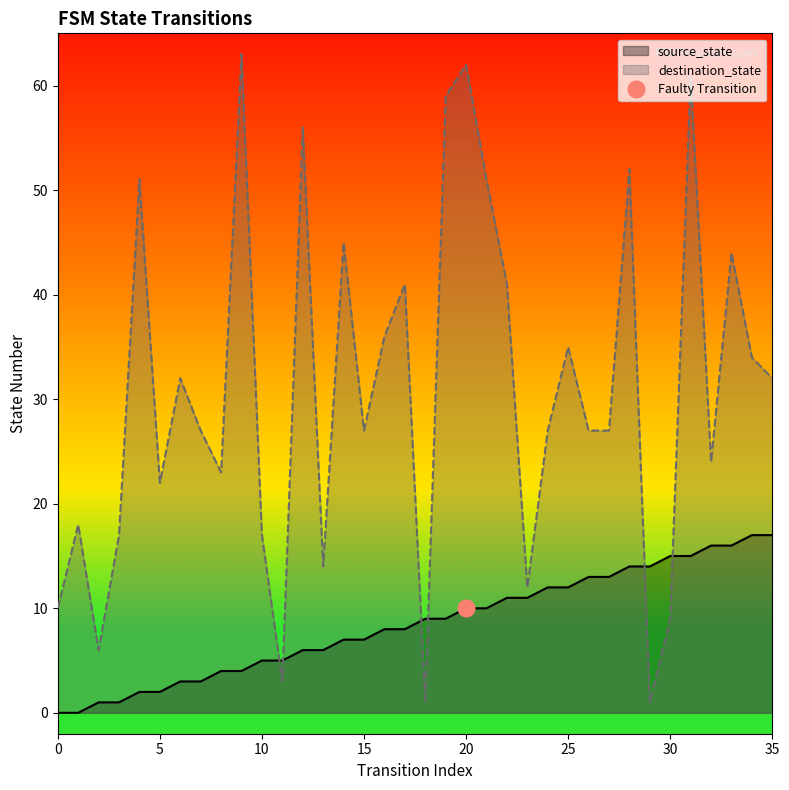

Is it true that source_state equals 8 at 28?

False